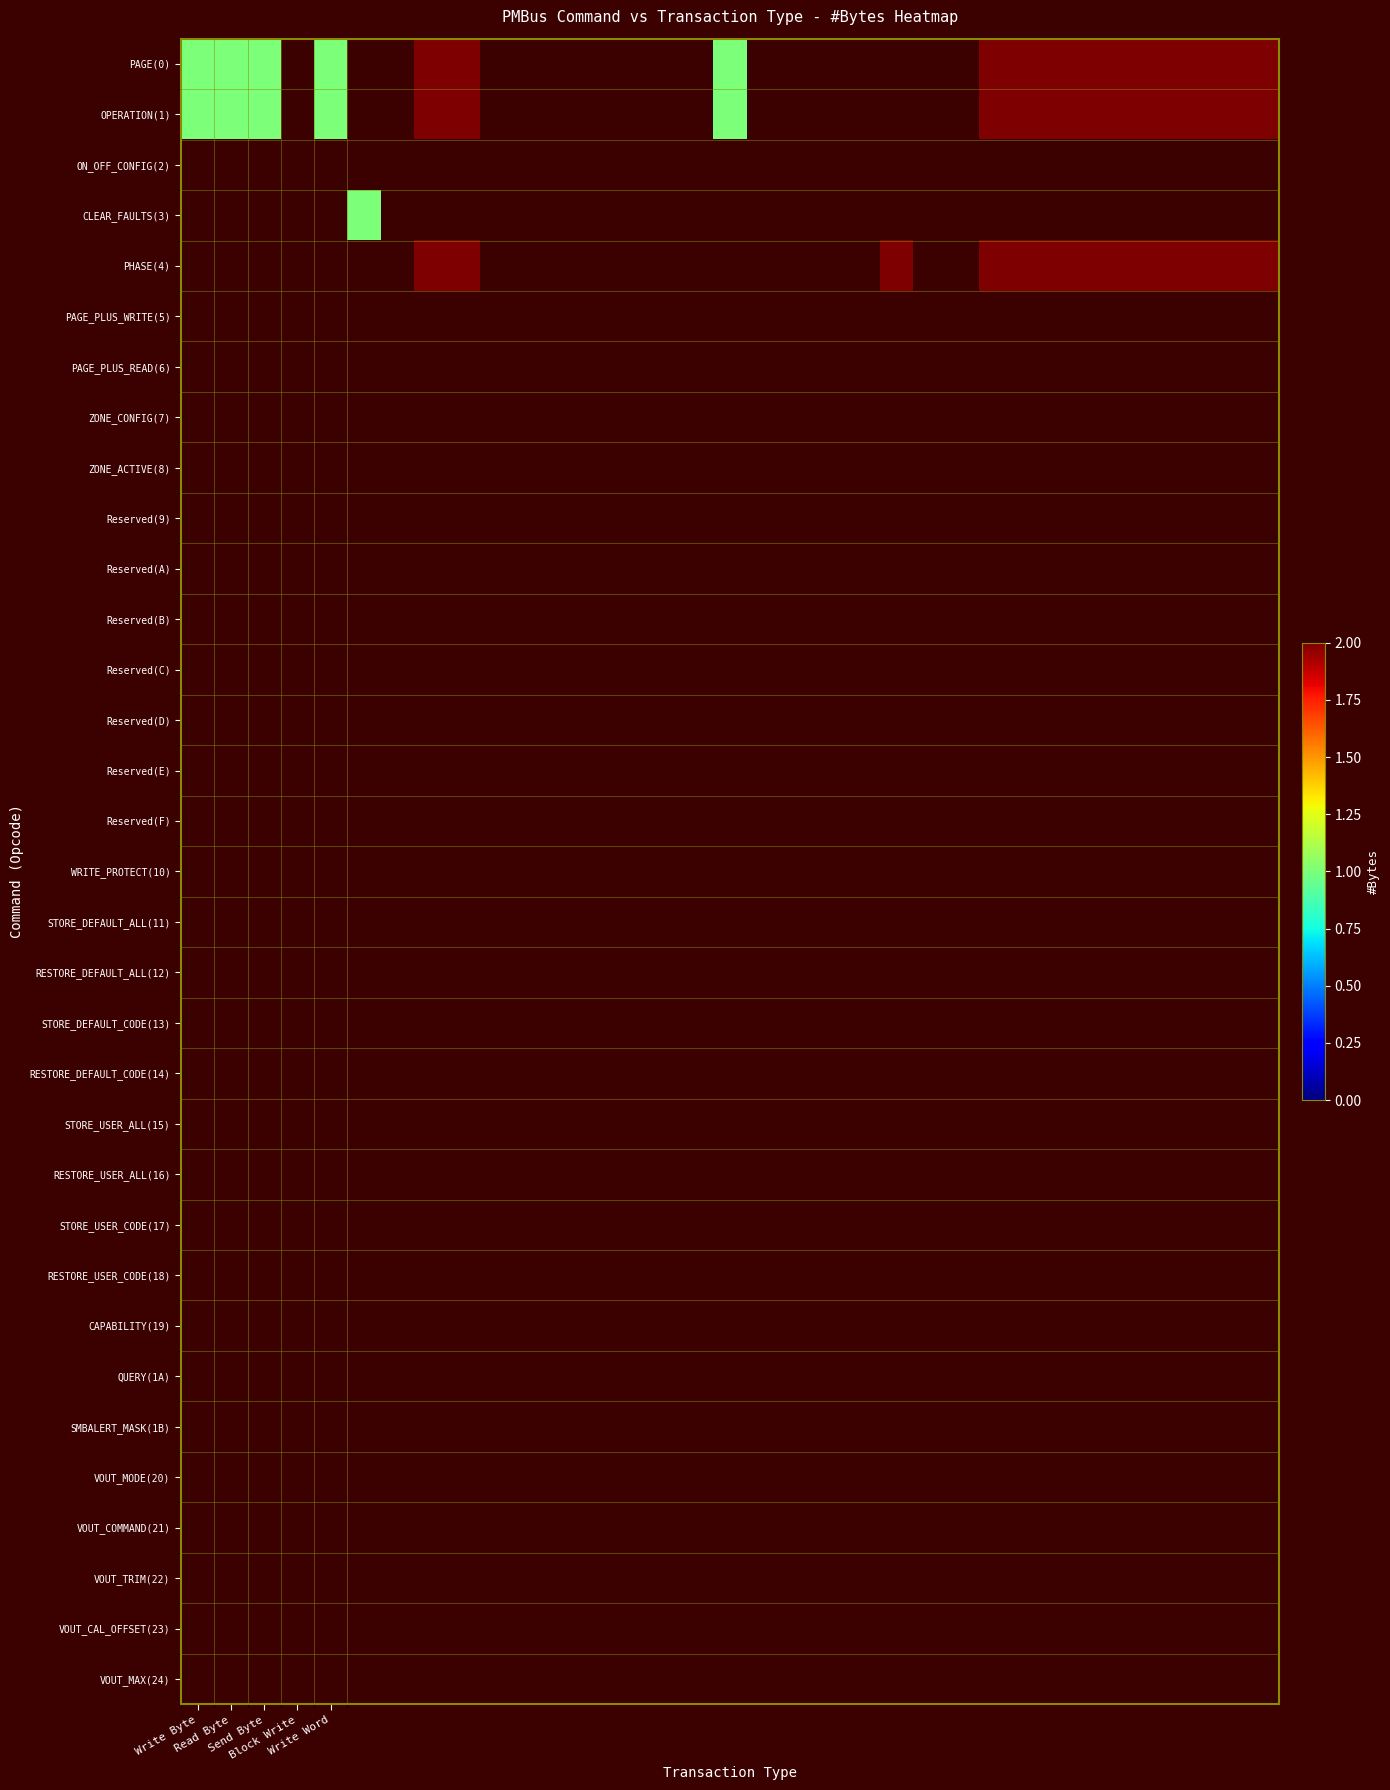

Where is ON_OFF_CONFIG(2) nearest to the value 1?

Write Byte